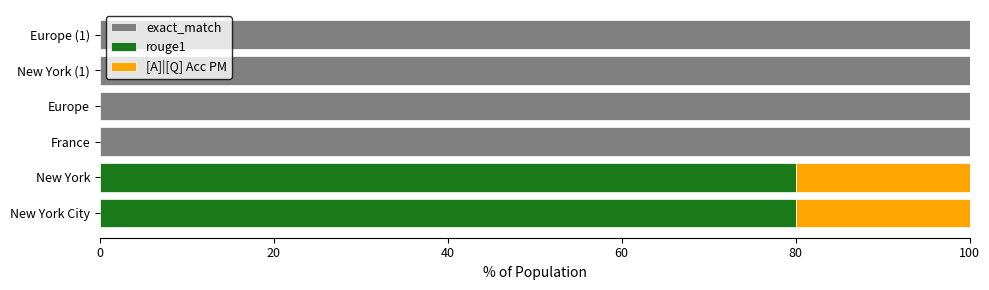

What is the value of the [A]|[Q] Acc PM bar at the 5th from the left?

100.0